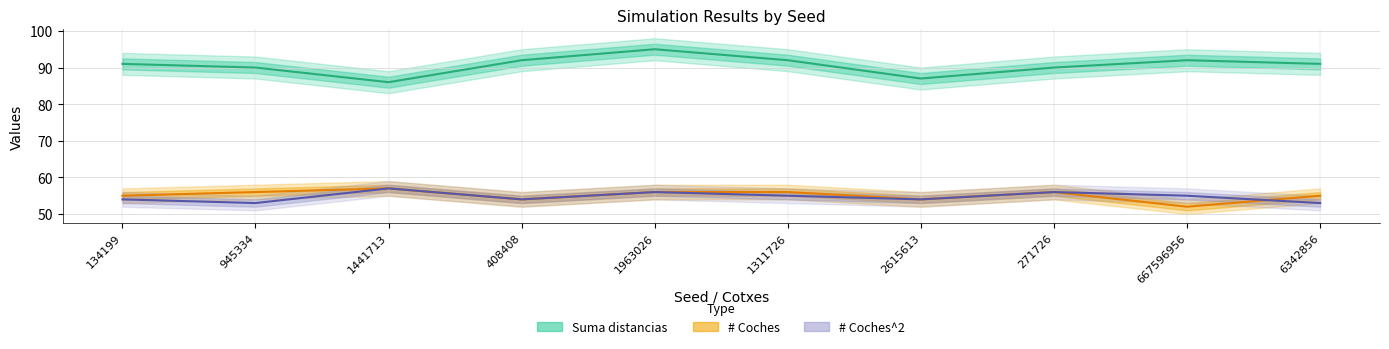

What is the sum of the Suma distancias values at 1311726 and 6342856?

183